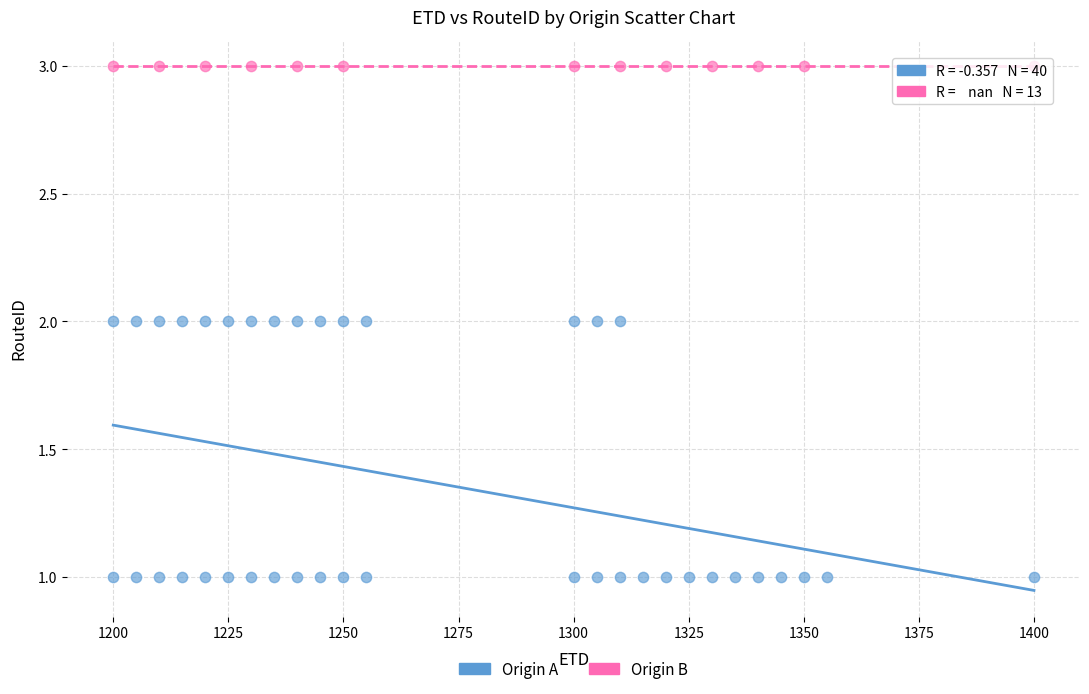

Which series contains the lowest Y value?

Origin A